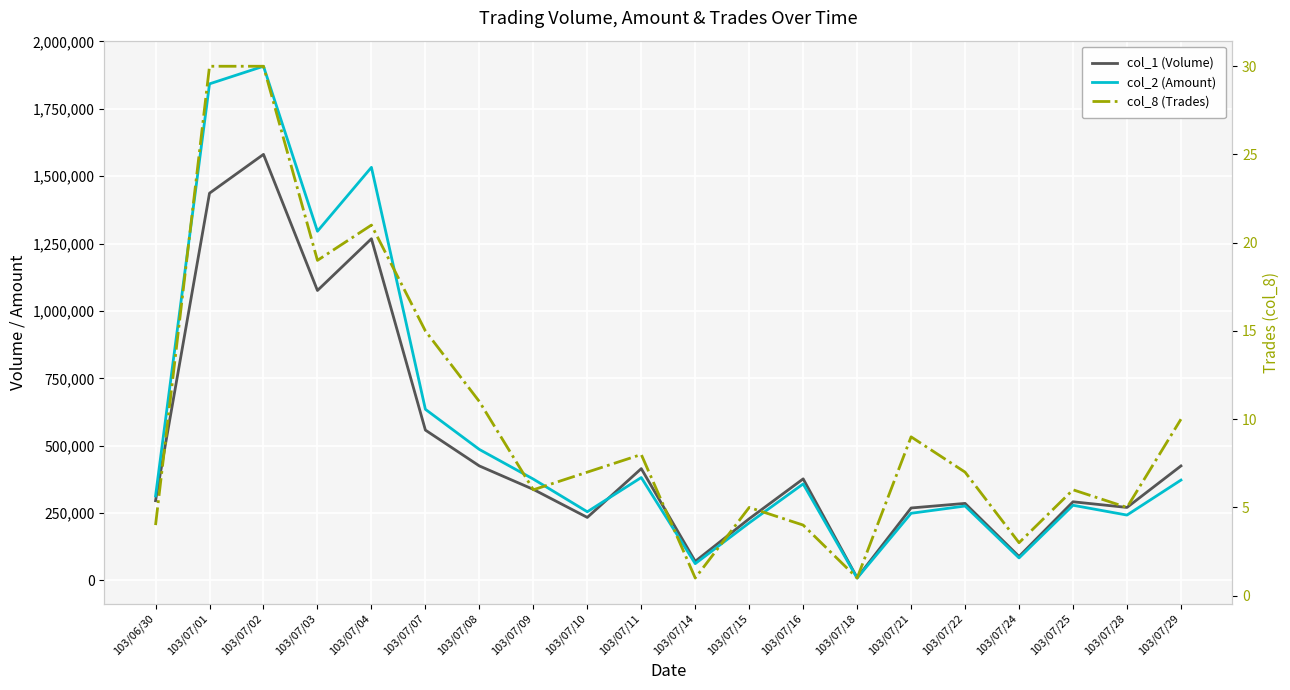

What is the greatest value displayed?

1907980